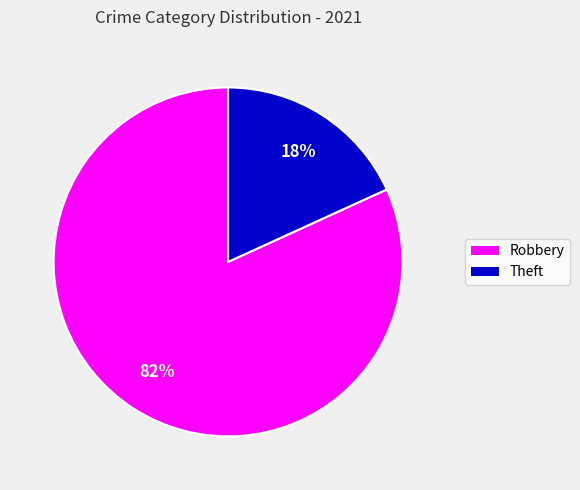

To the nearest percent, what is the average slice percentage?

50%